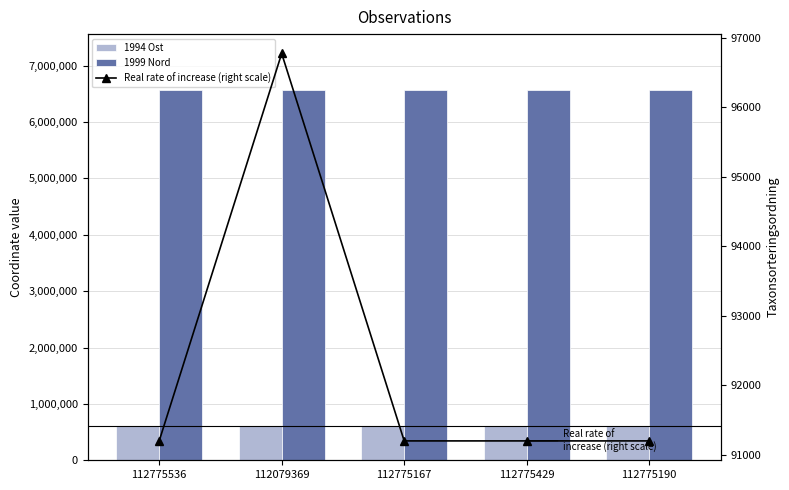

What are all the series names shown in the legend?

1994 Ost, 1999 Nord, Real rate of increase (right scale)